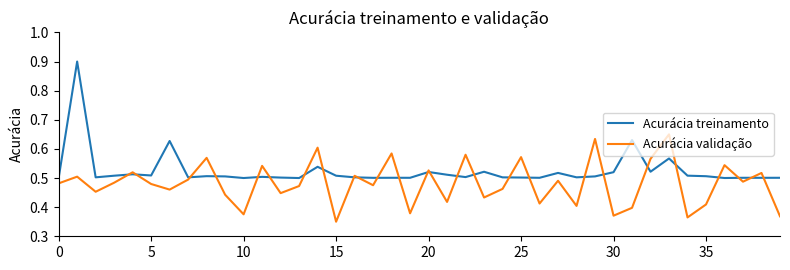

After their last crossing, which series has the higher values: Acurácia treinamento or Acurácia validação?

Acurácia treinamento